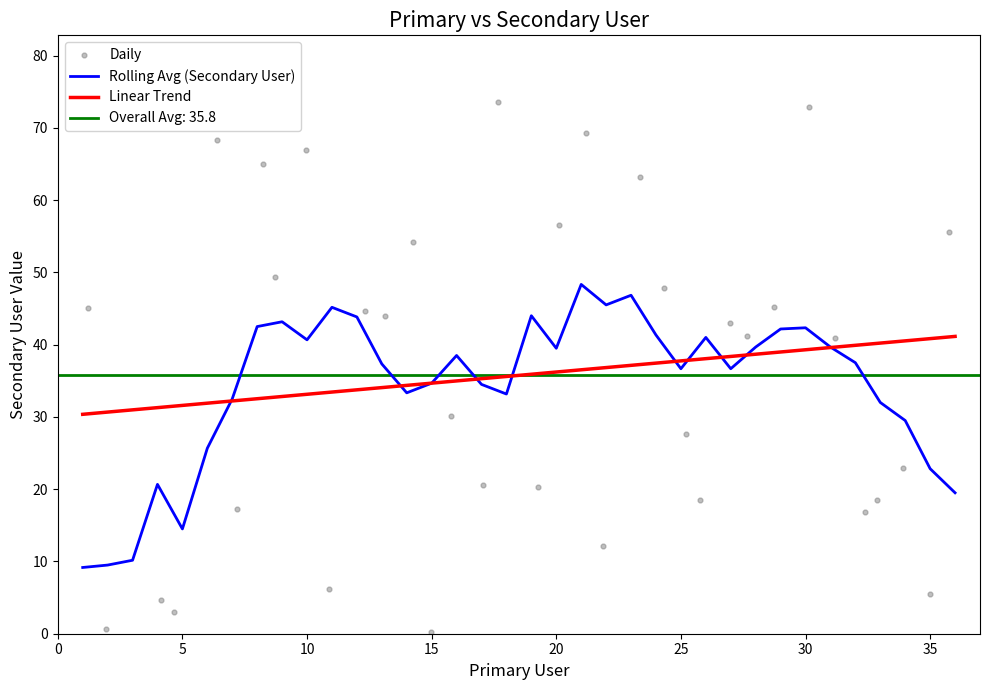

Which series has the widest spread of Y values?

Daily